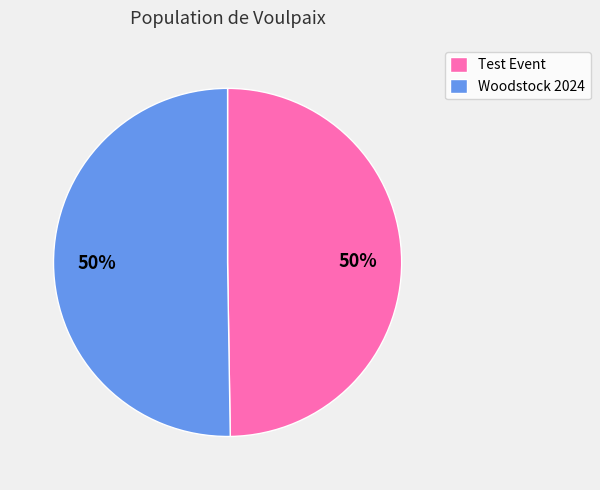

Approximately how many times larger is the value at Woodstock 2024 compared to Test Event?

1.0